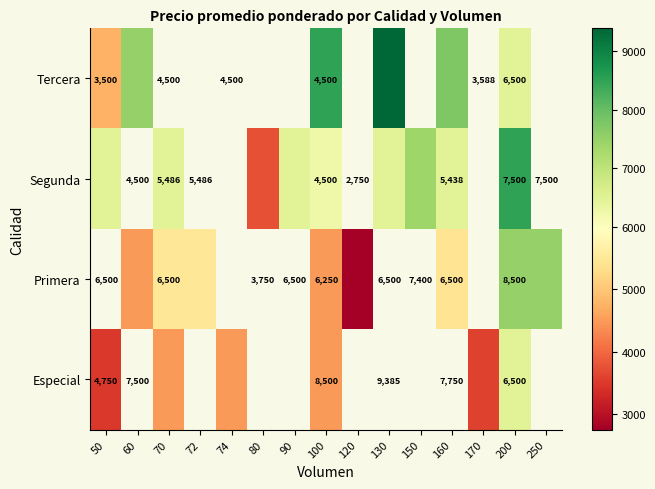

True or false: Primera has a value of 8500 at 200.

True